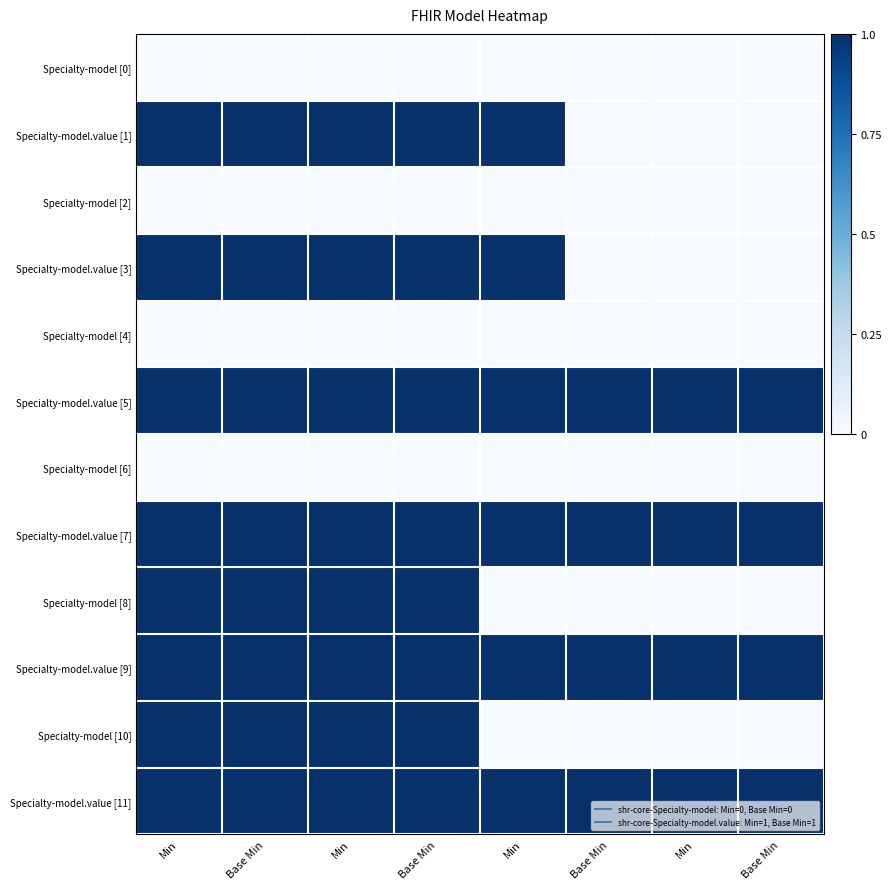

Which series has the largest range (max minus min)?

Specialty-model.value [1]